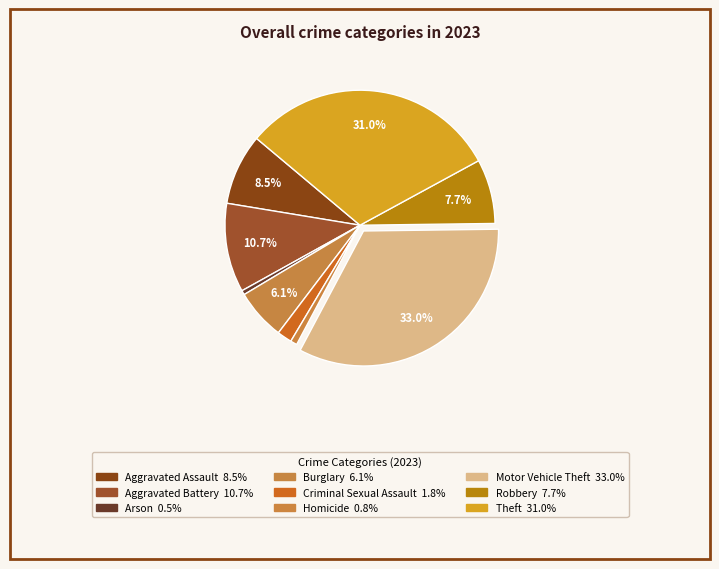

To the nearest percent, what is the difference between the largest and smallest slice percentages?

32%